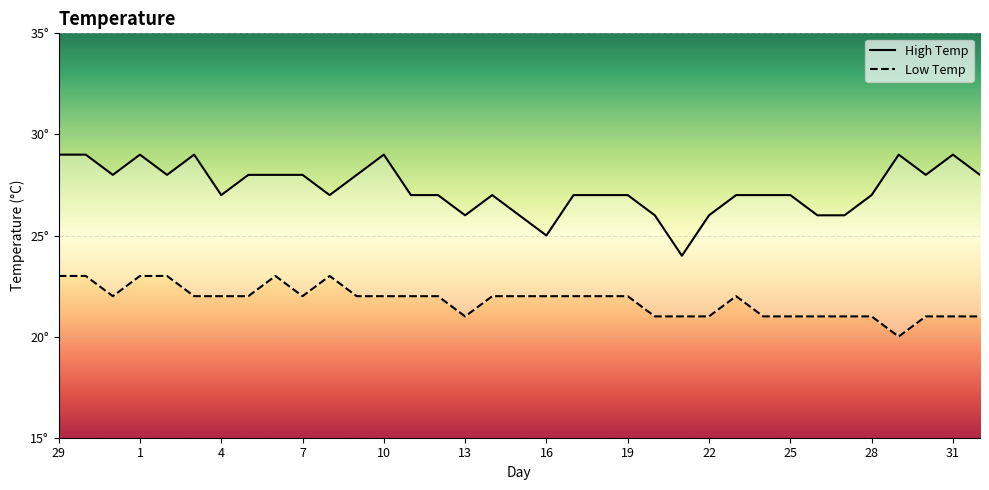

True or false: Low Temp and High Temp cross at least once.

False